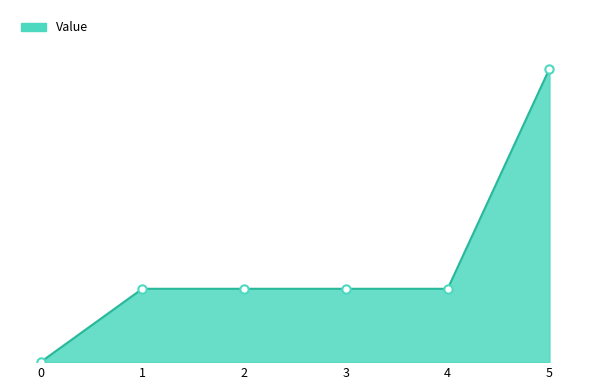

List the labels in order of value, largest first.

5, 1, 2, 3, 4, 0